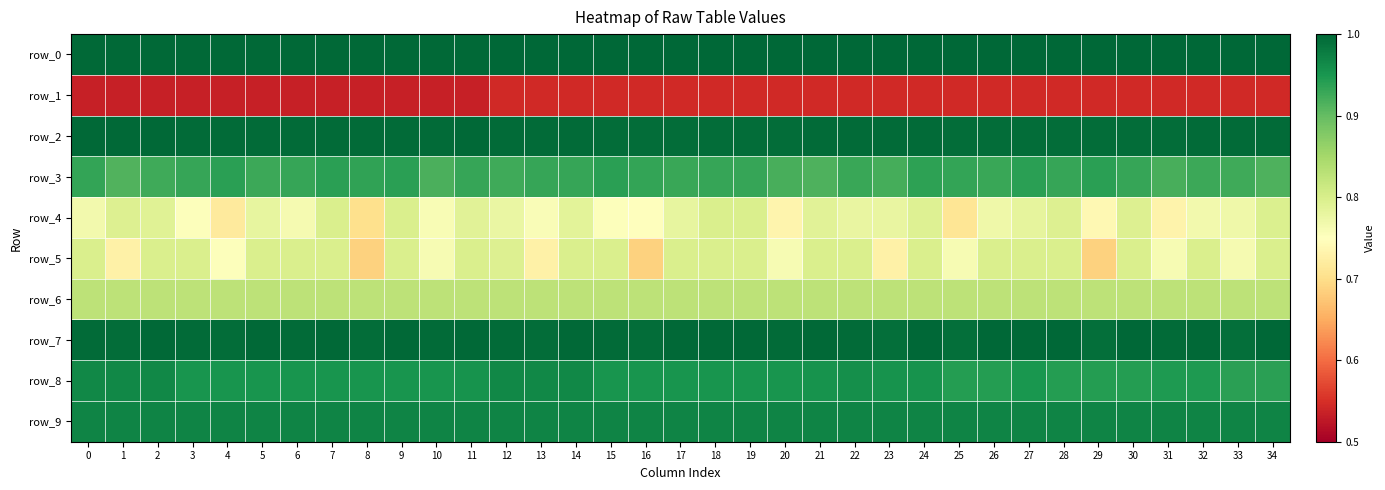

List the labels in order of row_4 value, largest first.

7, 9, 18, 19, 34, 28, 30, 1, 24, 2, 11, 21, 14, 27, 5, 17, 22, 23, 12, 26, 33, 0, 32, 6, 10, 13, 3, 15, 16, 29, 20, 31, 4, 25, 8